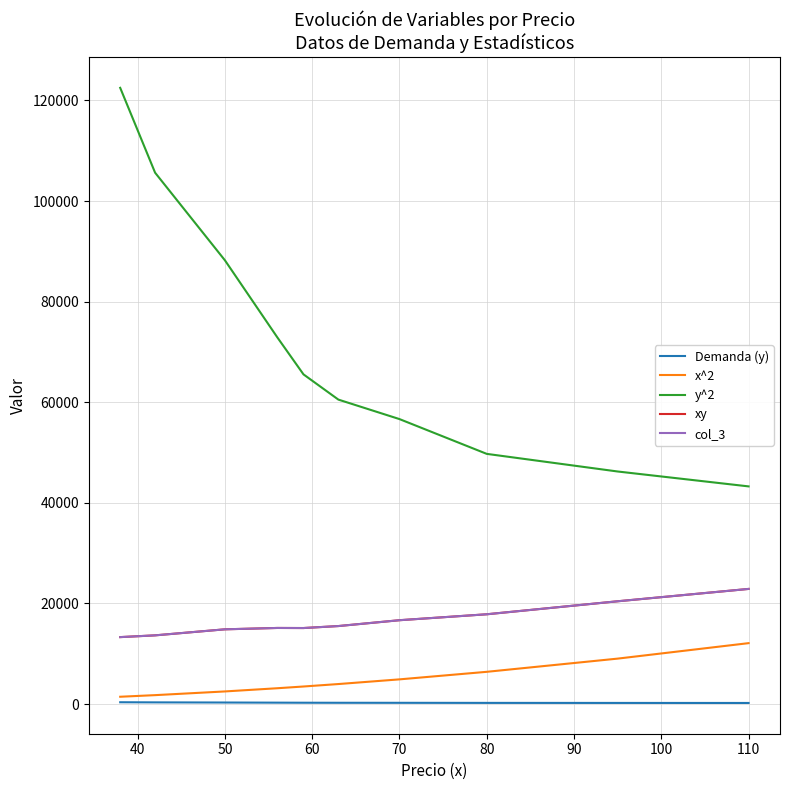

Is this an area chart (filled region under the line)?

No